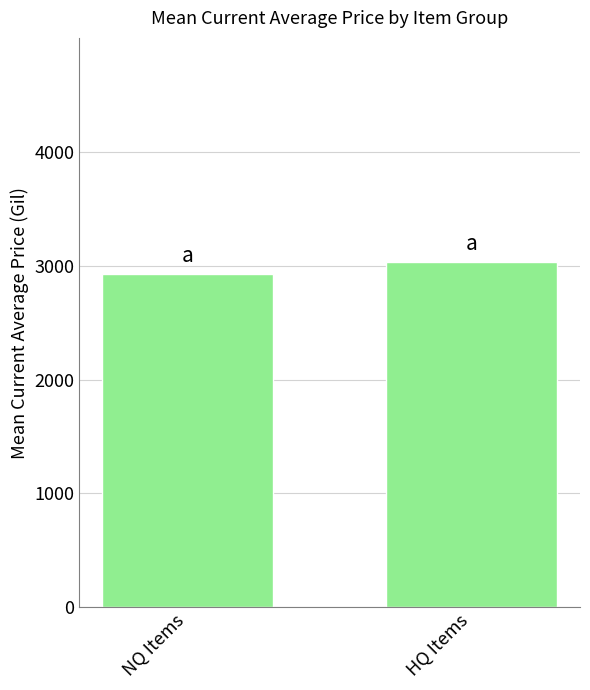

What is the change in value from NQ Items to HQ Items?

+105.3